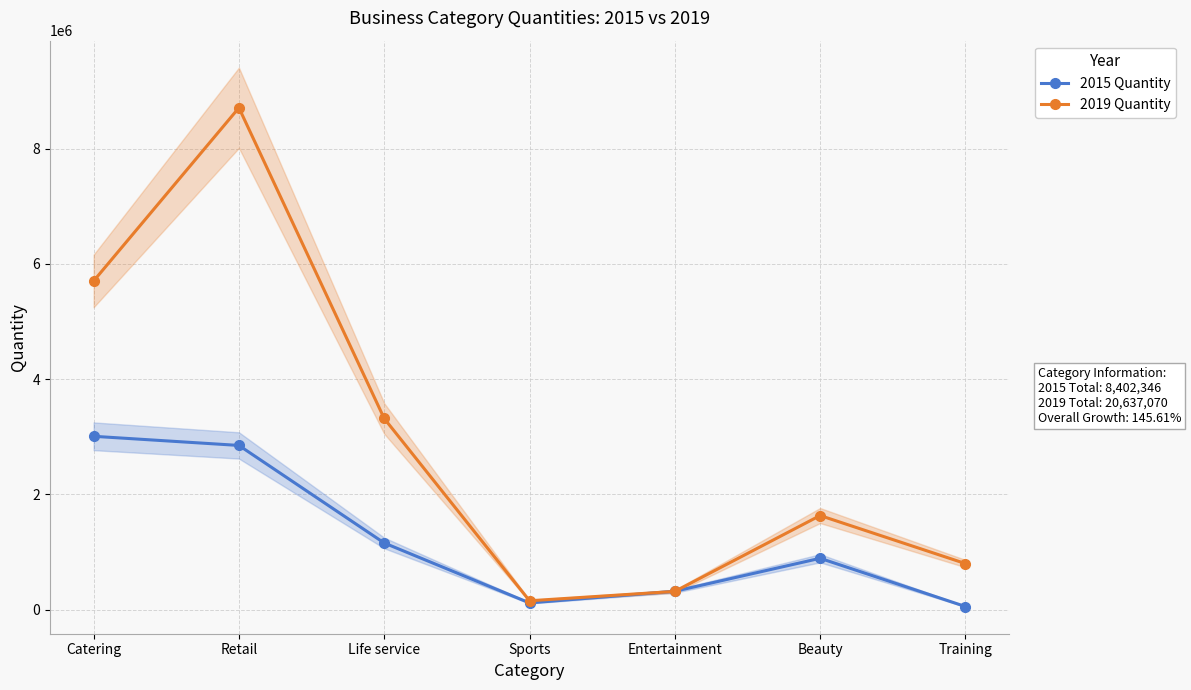

What is the lowest value of the 2015 Quantity series?

55648